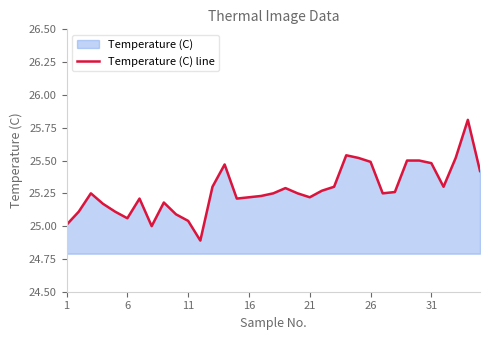

What is the minimum value shown in the chart?

24.9